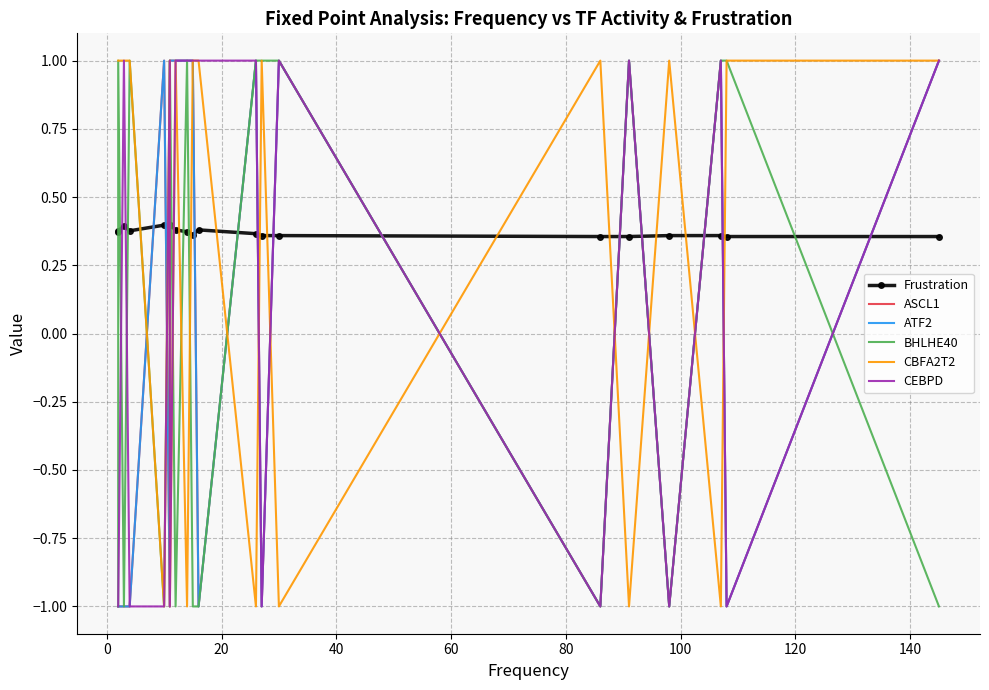

True or false: BHLHE40 has a value of -0.4 at 60.

False